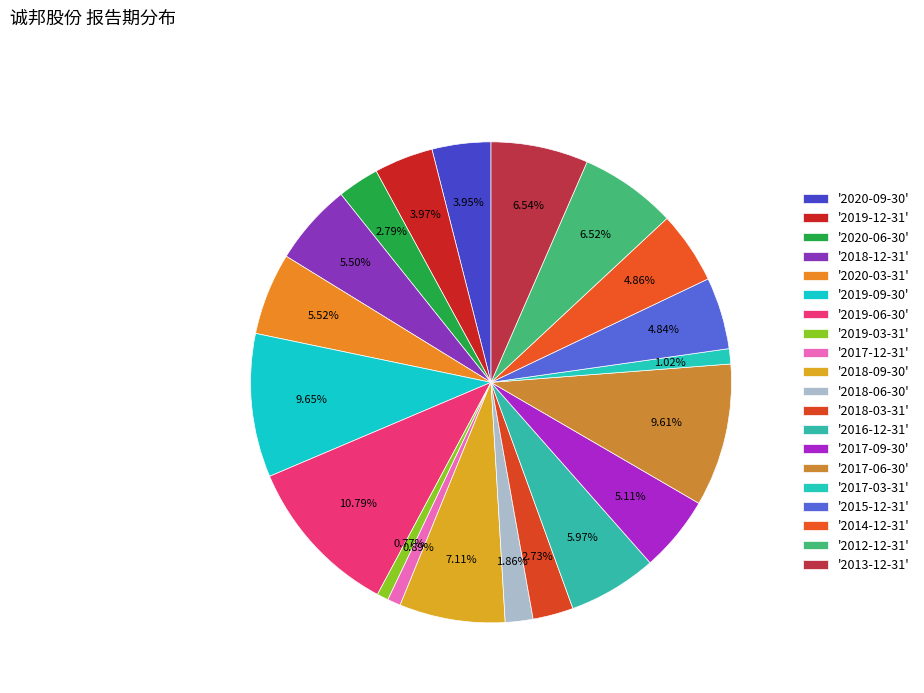

Rank the categories by value from highest to lowest.

2019-06-30, 2019-09-30, 2017-06-30, 2018-09-30, 2013-12-31, 2012-12-31, 2016-12-31, 2020-03-31, 2018-12-31, 2017-09-30, 2014-12-31, 2015-12-31, 2019-12-31, 2020-09-30, 2020-06-30, 2018-03-31, 2018-06-30, 2017-03-31, 2017-12-31, 2019-03-31